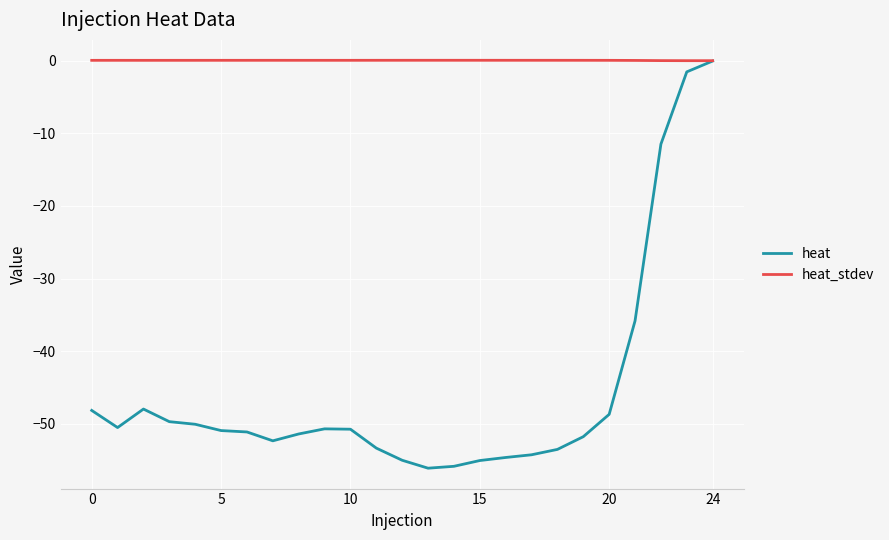

Is this an area chart (filled region under the line)?

No